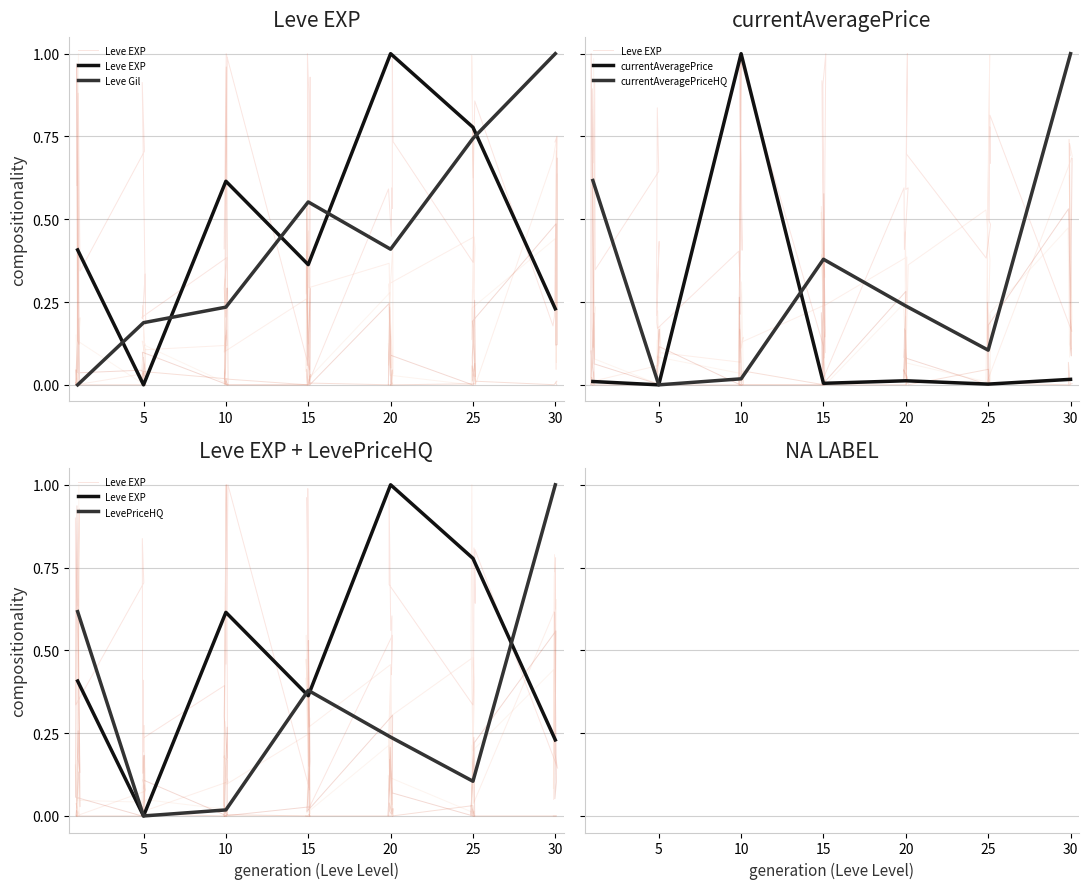

How many lines are shown in the chart?

5